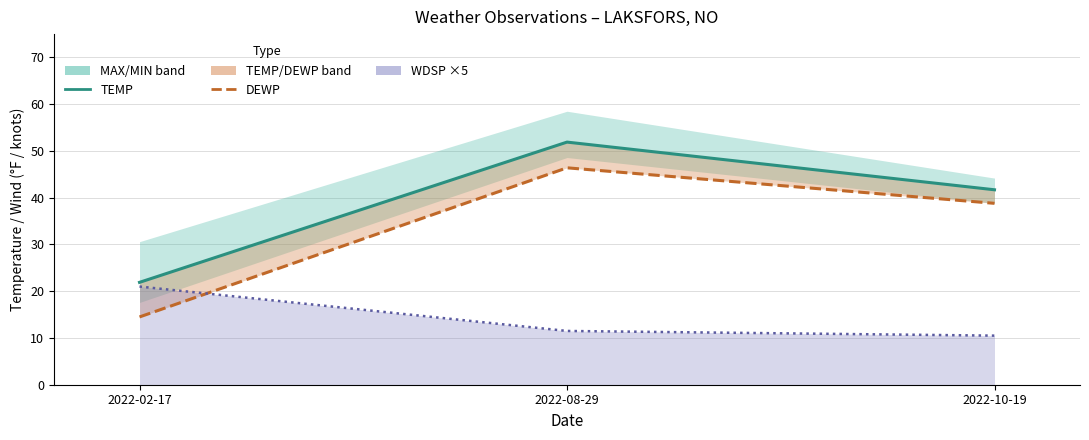

Which series has the widest spread of values?

DEWP